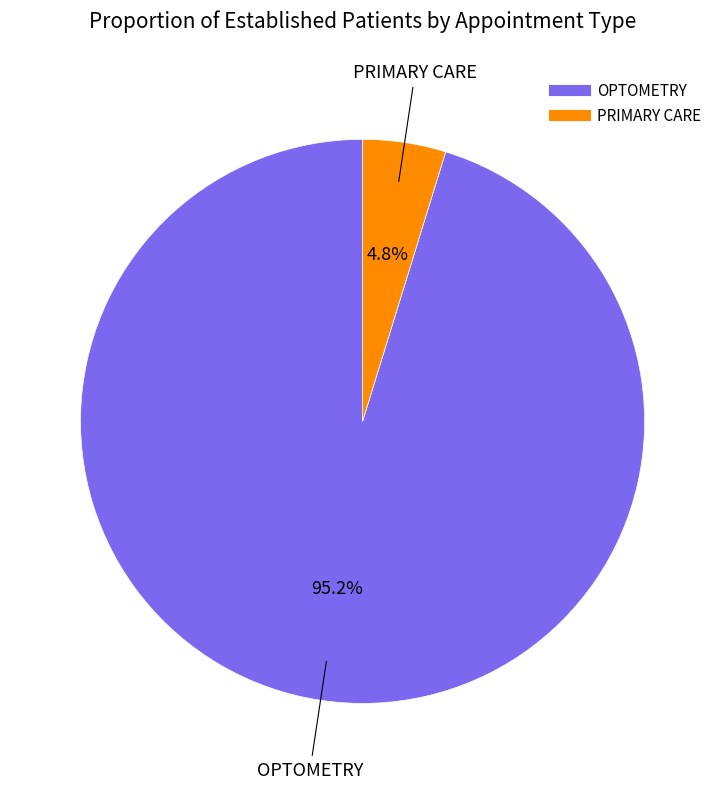

Which slice is the largest?

OPTOMETRY